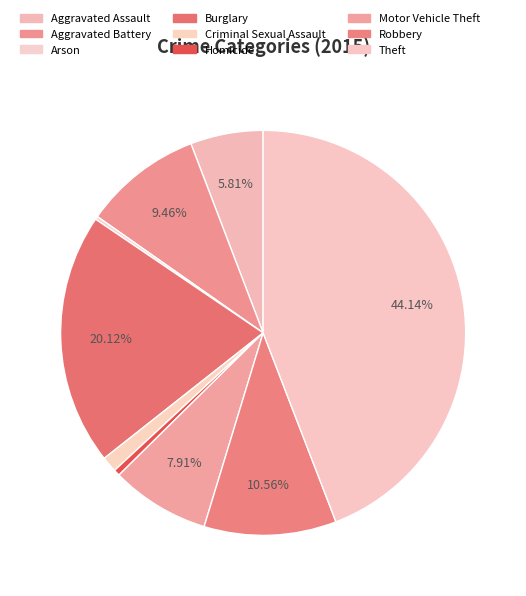

What is the change in value from Aggravated Assault to Criminal Sexual Assault?

-91